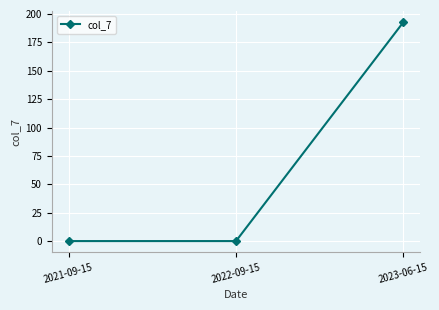

What is the label of the 3rd point from the left?

2023-06-15